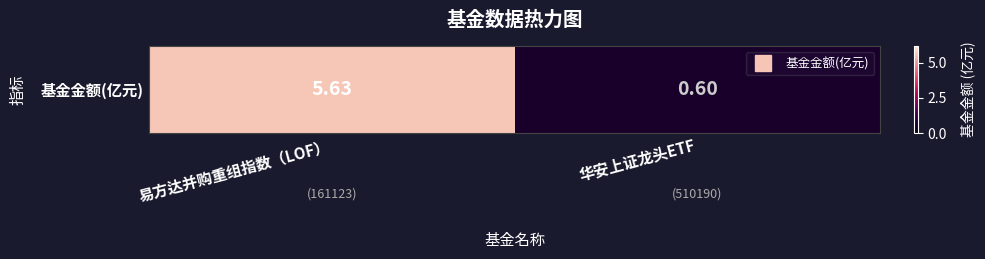

What is the difference between the values at 易方达并购重组指数（LOF） and 华安上证龙头ETF?

5.0